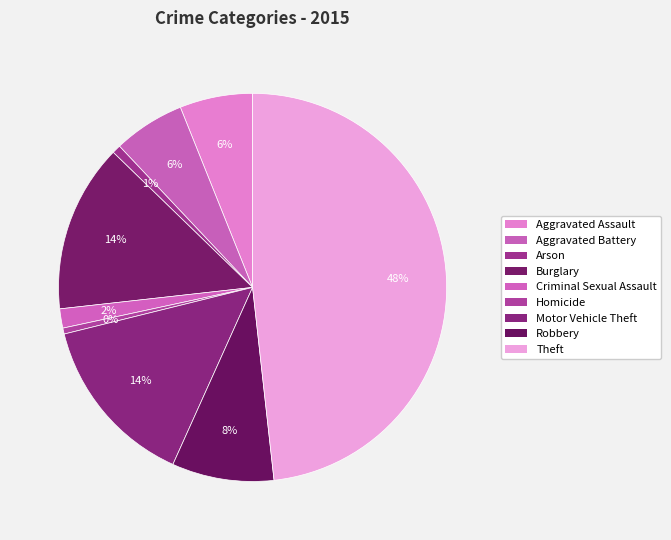

Is it true that Arson is 11% of the pie?

False